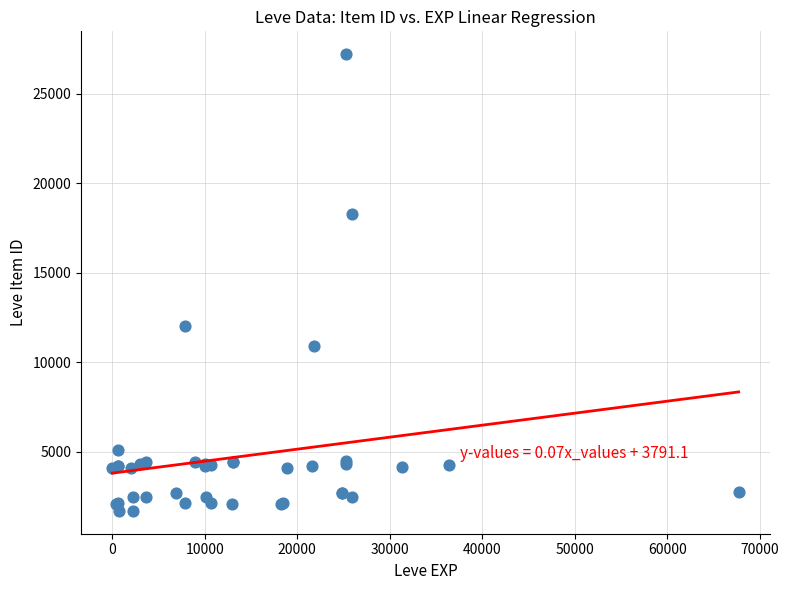

What Y value in the scatter plot is closest to 14448?

12018